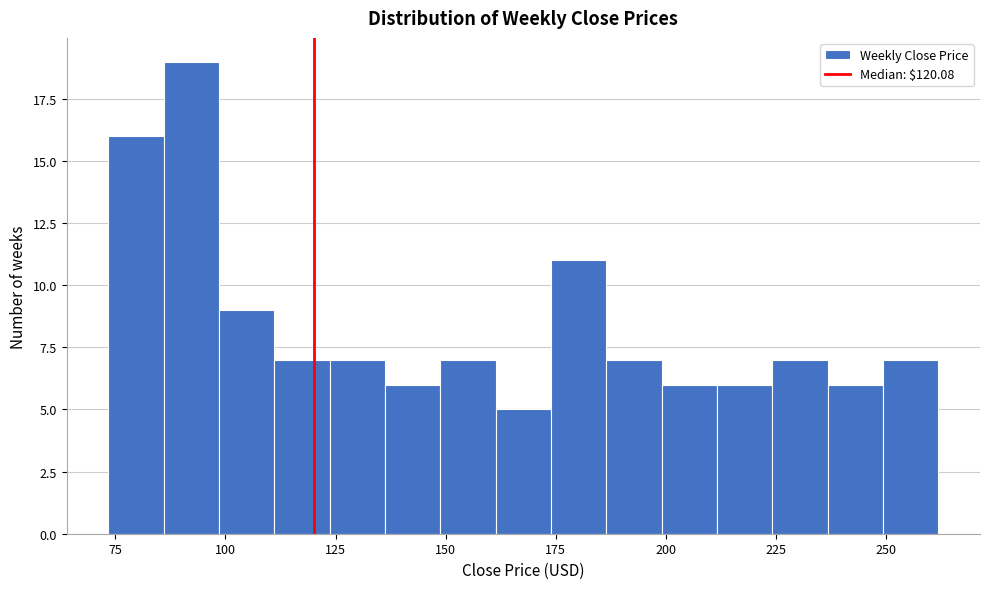

Around what value on the x-axis is the tallest bar? Give the approximate position of its centre, as read against the axis.

90